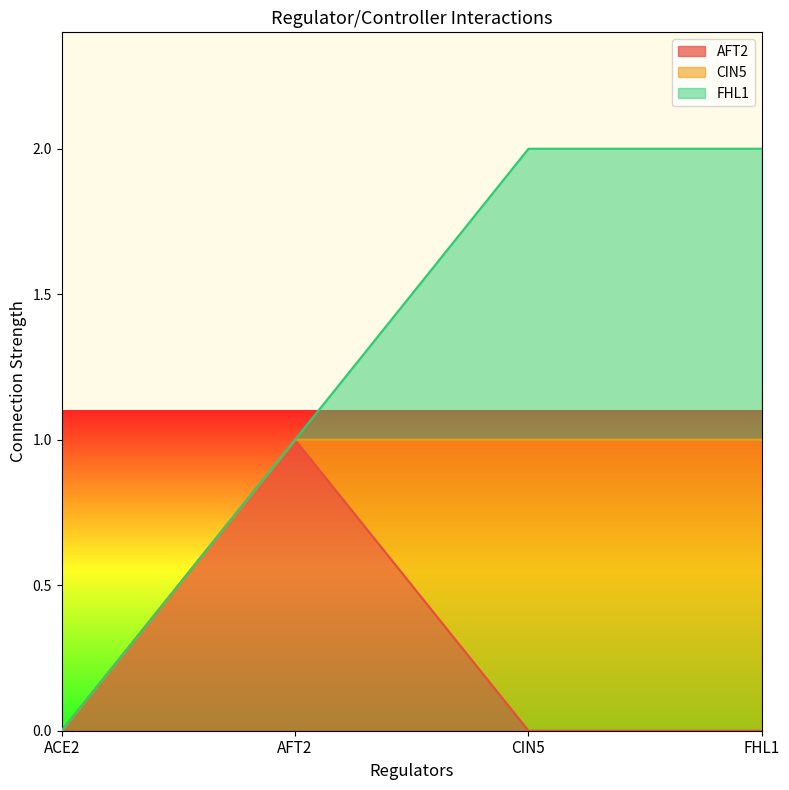

True or false: FHL1 and AFT2 cross at least once.

True